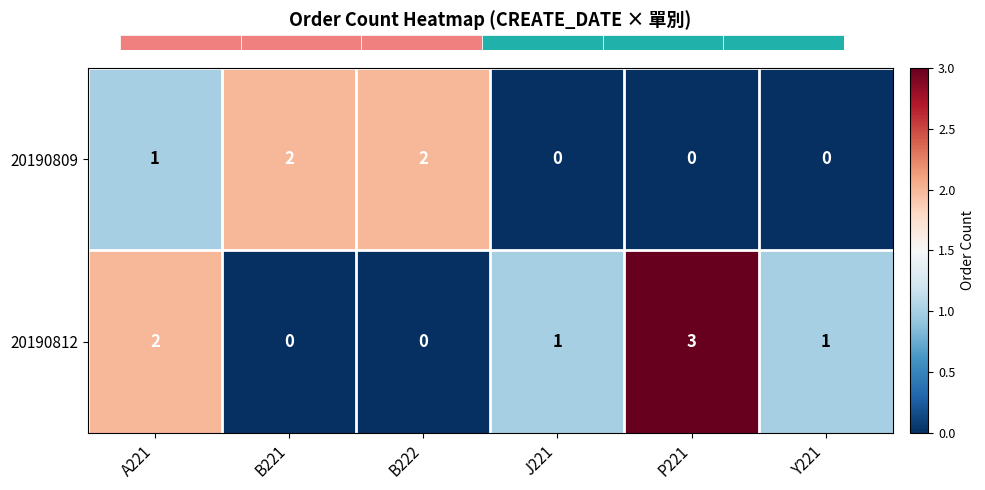

What is the sum of all 20190812 values?

7